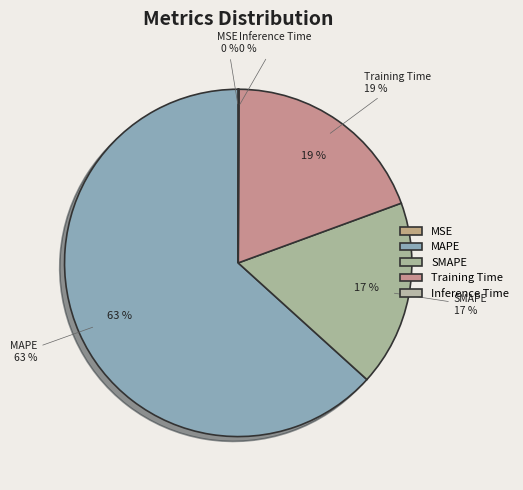

Count the number of slices in the pie.

5